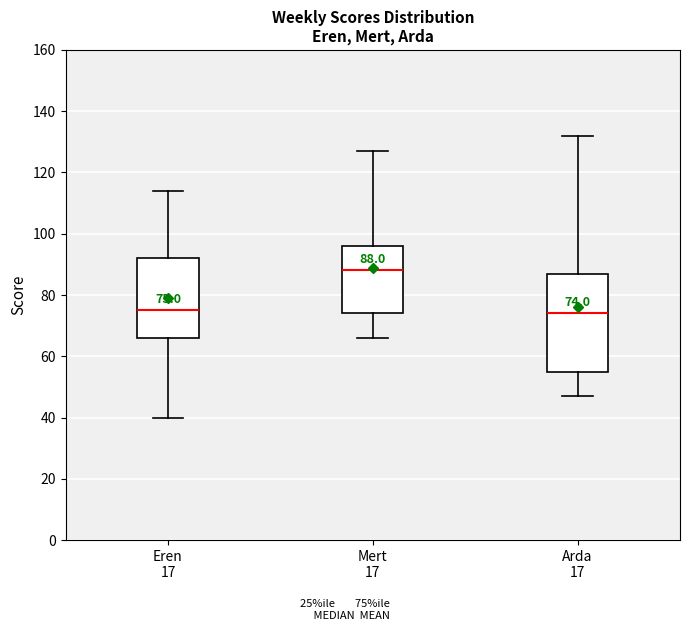

Which box has the highest median line?

Mert 17